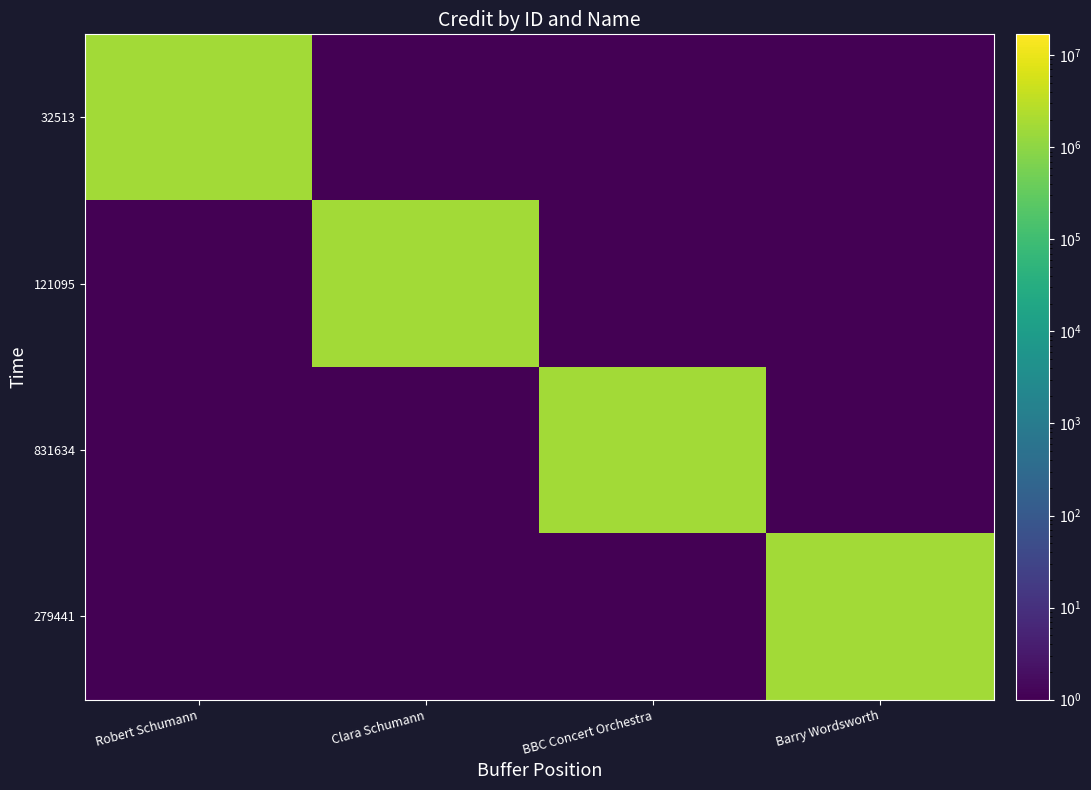

List the series in order of their peak value, lowest first.

32513, 121095, 831634, 279441